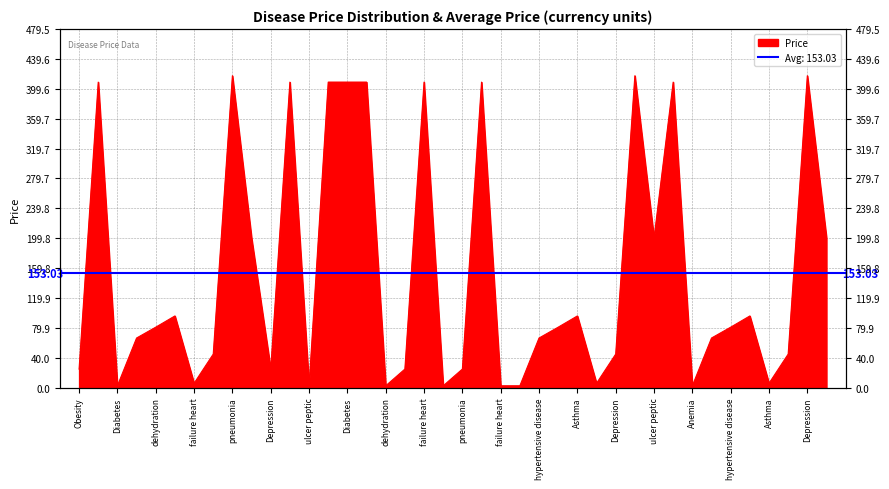

Which label corresponds to the largest value in the chart?

pneumonia